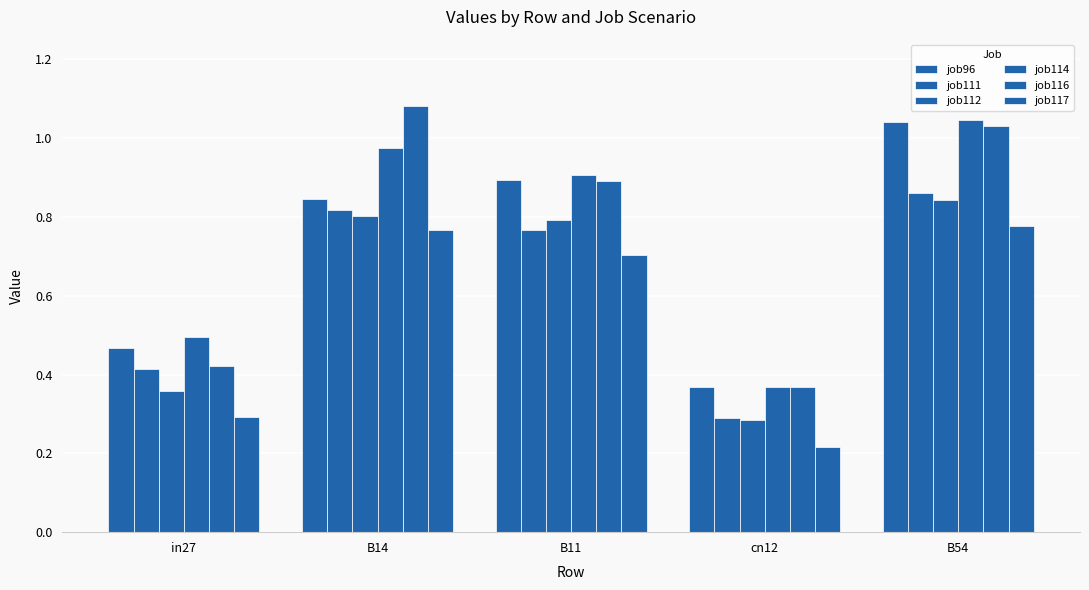

The value of job96 at in27 is 0.5. True or false?

True